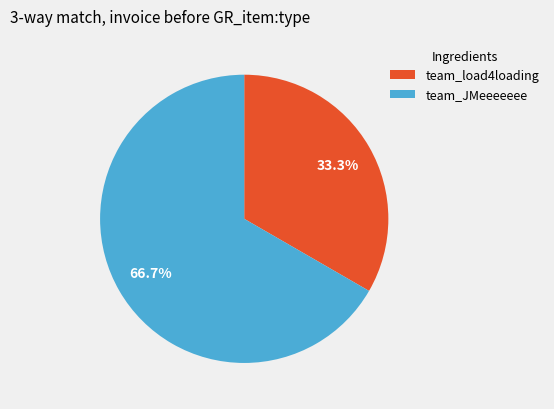

How many segments does this pie chart have?

2